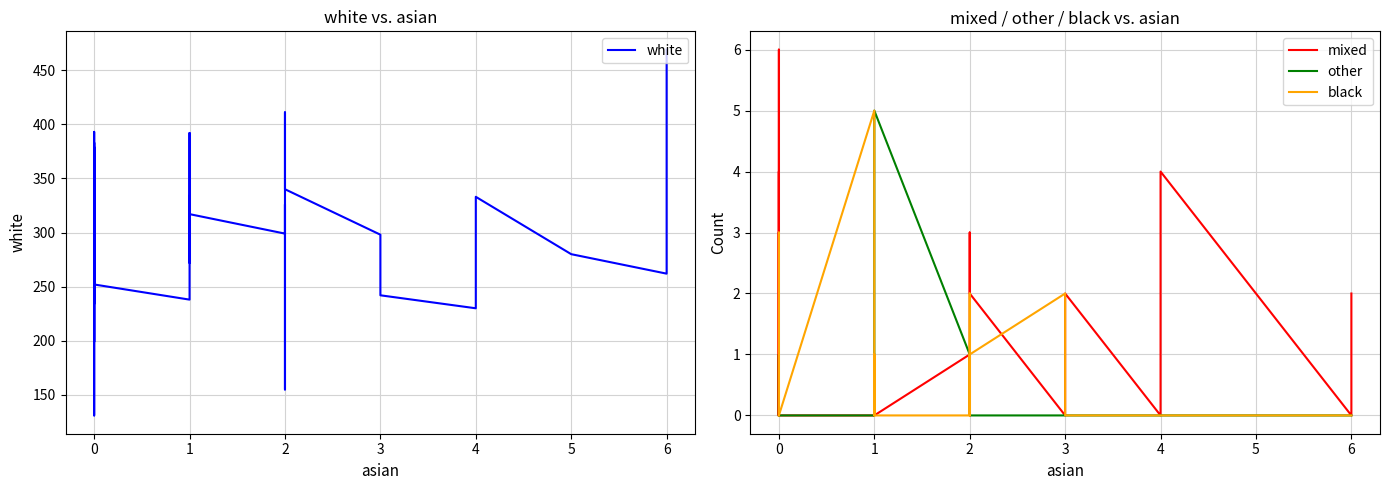

What is the maximum value for mixed?

6